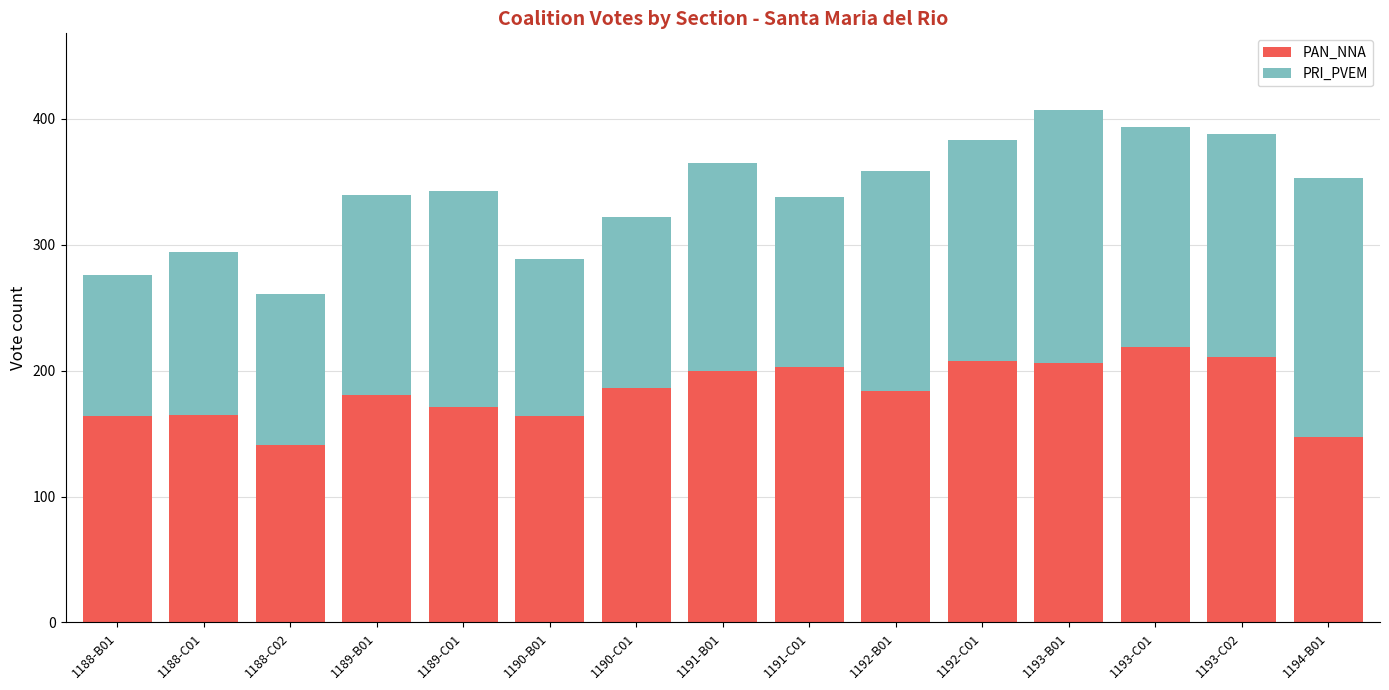

Read the PAN_NNA value at 1188-C01, to the nearest 5.

165